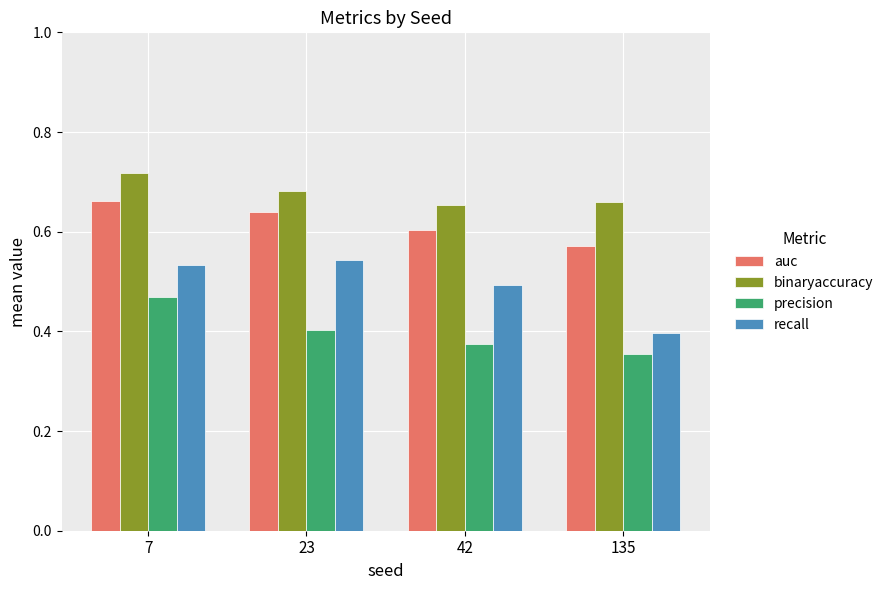

How many series are shown in this chart?

4